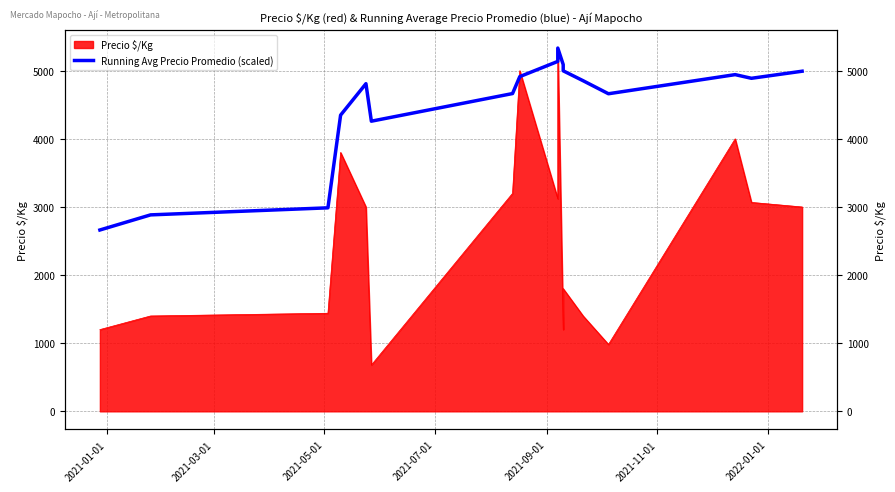

True or false: the data shows 7224.1 at 2021-07-01.

False